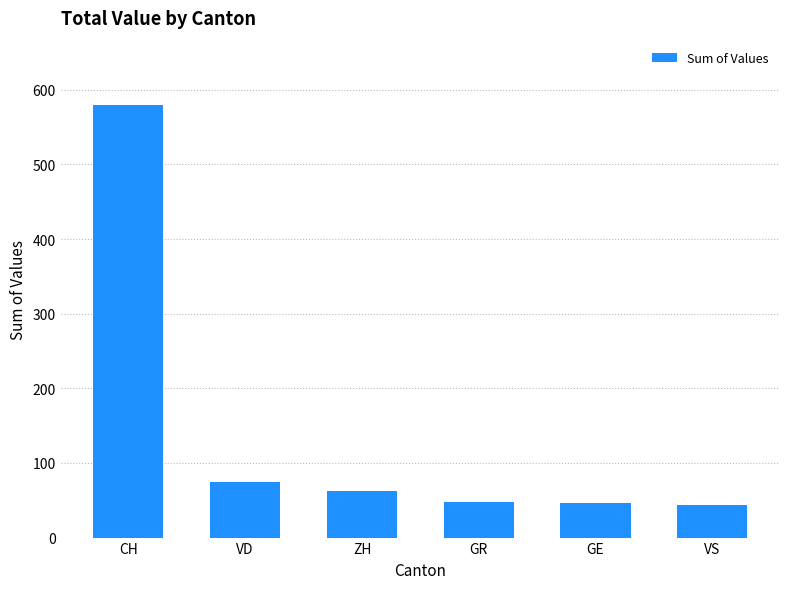

What is the maximum value shown in the chart?

579